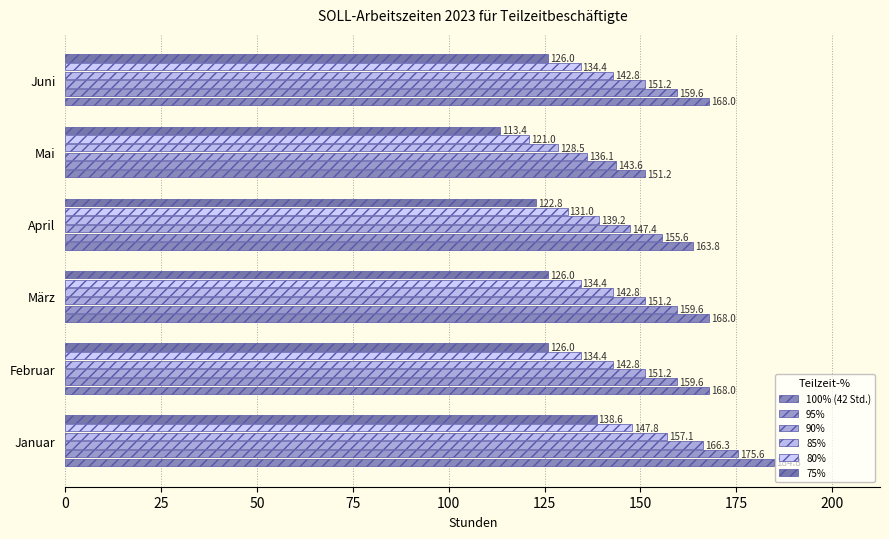

How many data points in 100% (42 Std.) are less than 168?

2